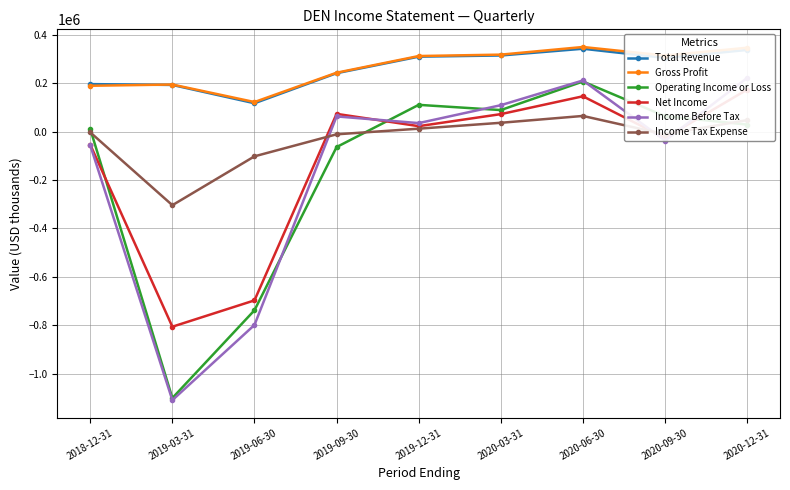

What is the value of the Net Income point at the 6th from the left?

72900